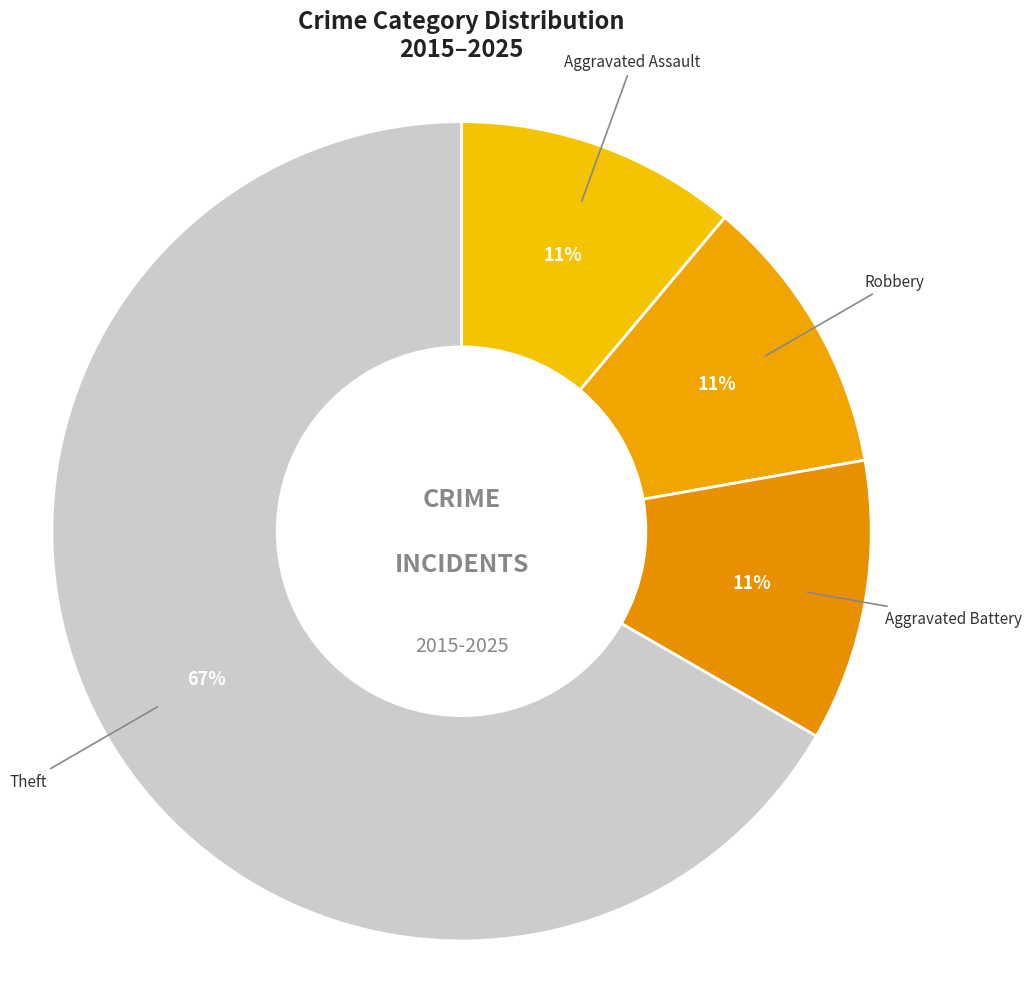

How many segments does this pie chart have?

4